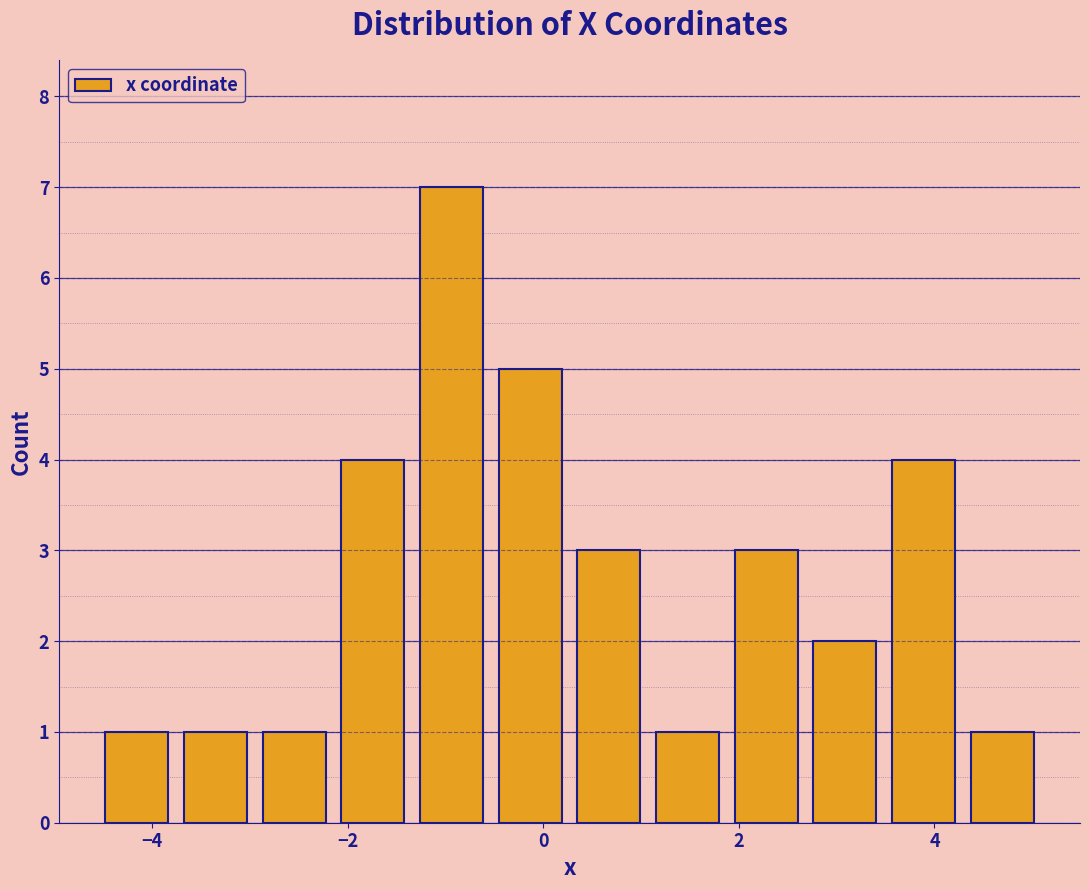

Reading left to right, list every bar in this chart as the range it spans on the x-axis followed by its height. Neither the bar edges nor the heights are printed on the chart, so give them approximately, as read against the axes.

-4.6 to -3.8: 1
-3.8 to -3.0: 1
-3.0 to -2.2: 1
-2.2 to -1.4: 4
-1.4 to -0.6: 7
-0.6 to 0.2: 5
0.2 to 1.0: 3
1.0 to 1.8: 1
1.8 to 2.6: 3
2.6 to 3.4: 2
3.4 to 4.2: 4
4.2 to 5.0: 1